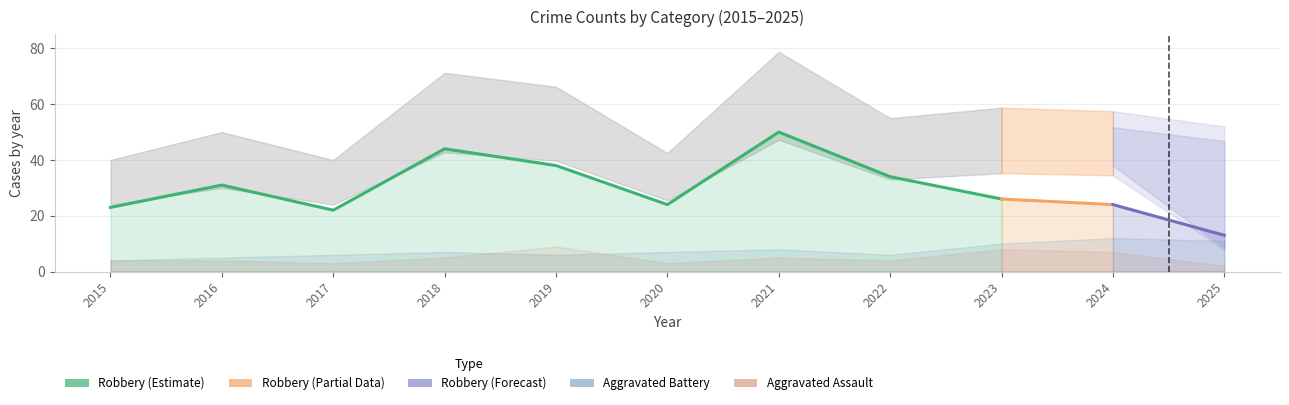

How many times do Aggravated Battery and Aggravated Assault cross each other?

2